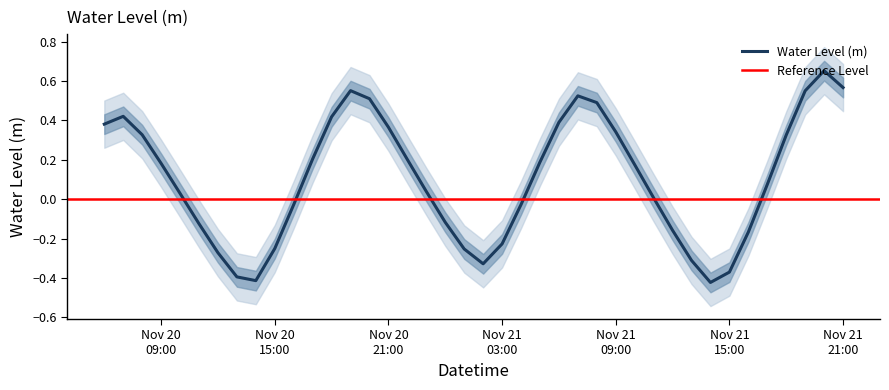

Reading left to right, list all the values displayed in this chart.

0.4	0.4	0.3	0.2	0.0	-0.1	-0.3	-0.4	-0.4	-0.3	-0.0	0.2	0.4	0.6	0.5	0.4	0.2	0.0	-0.1	-0.3	-0.3	-0.2	-0.0	0.2	0.4	0.5	0.5	0.3	0.2	0.0	-0.2	-0.3	-0.4	-0.4	-0.2	0.1	0.3	0.6	0.7	0.6